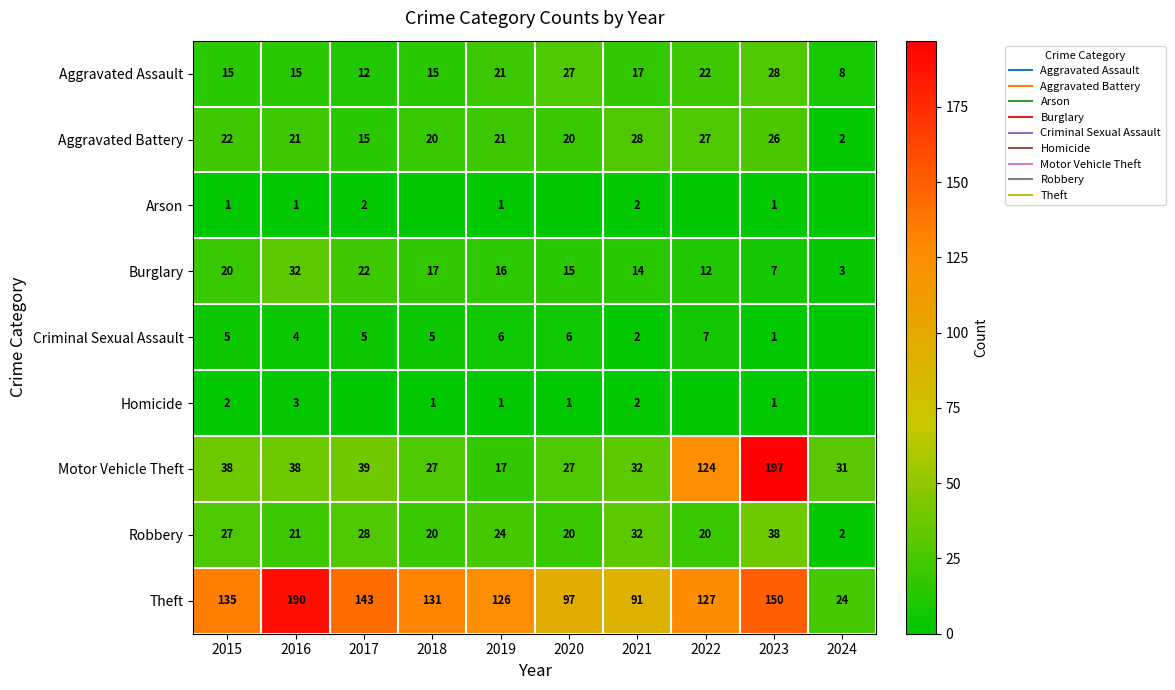

At which category is the sum across all series the highest?

2023